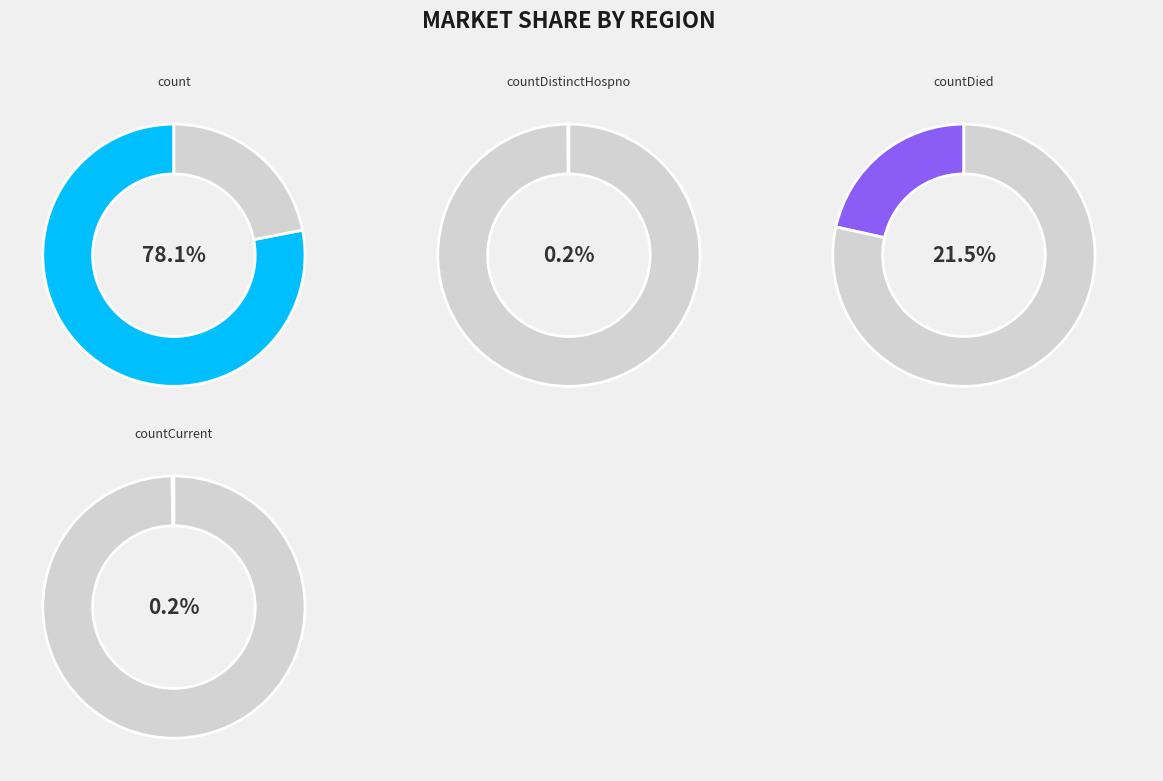

Is count the majority of the pie?

Yes